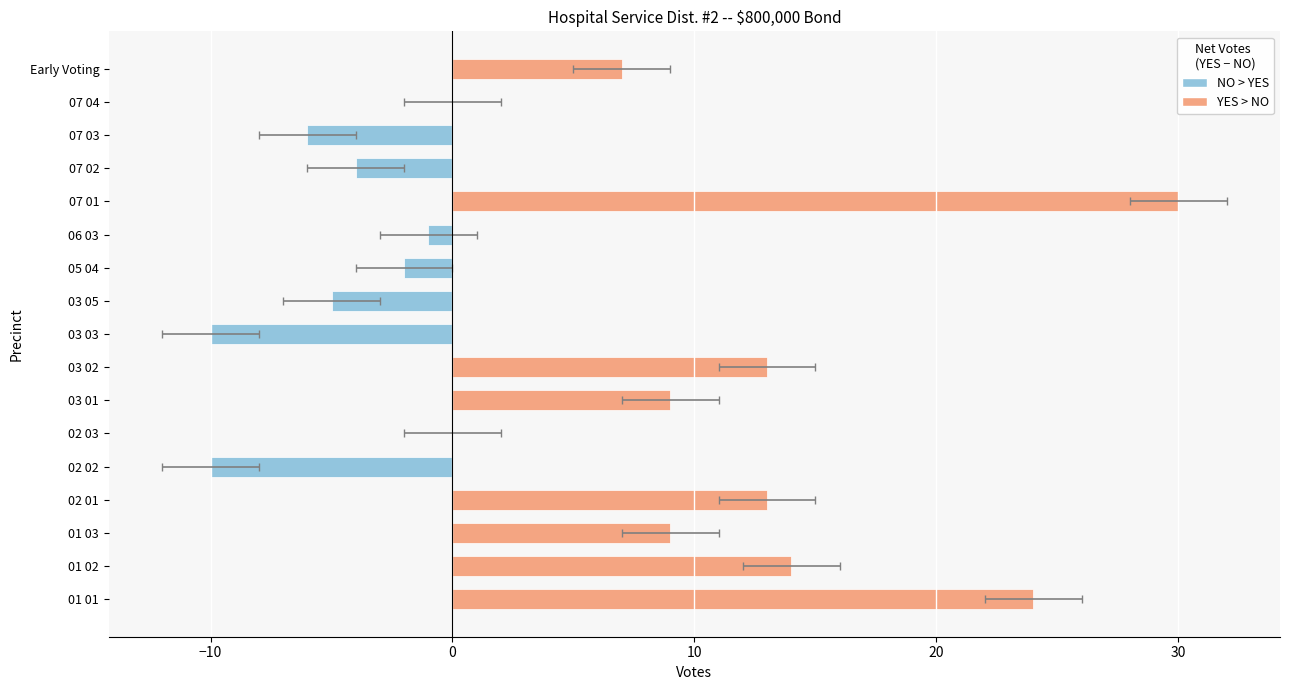

Between 06 03 and 07 01, which series saw the biggest shift?

YES